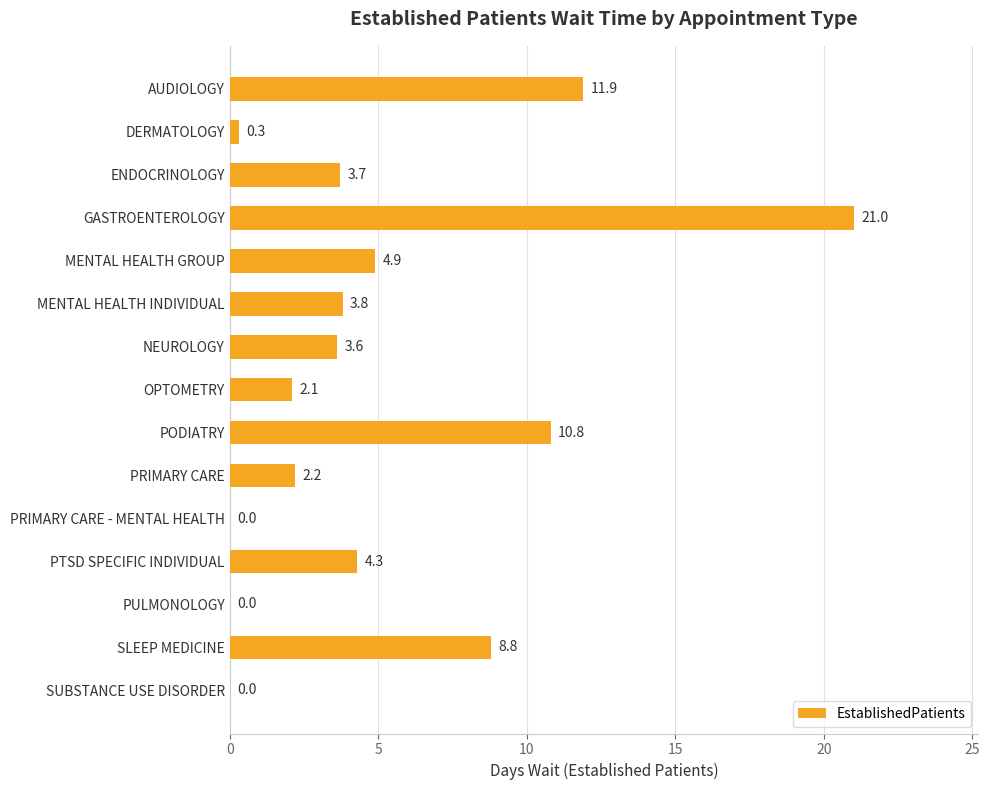

Where is the data nearest to the value 10?

PODIATRY